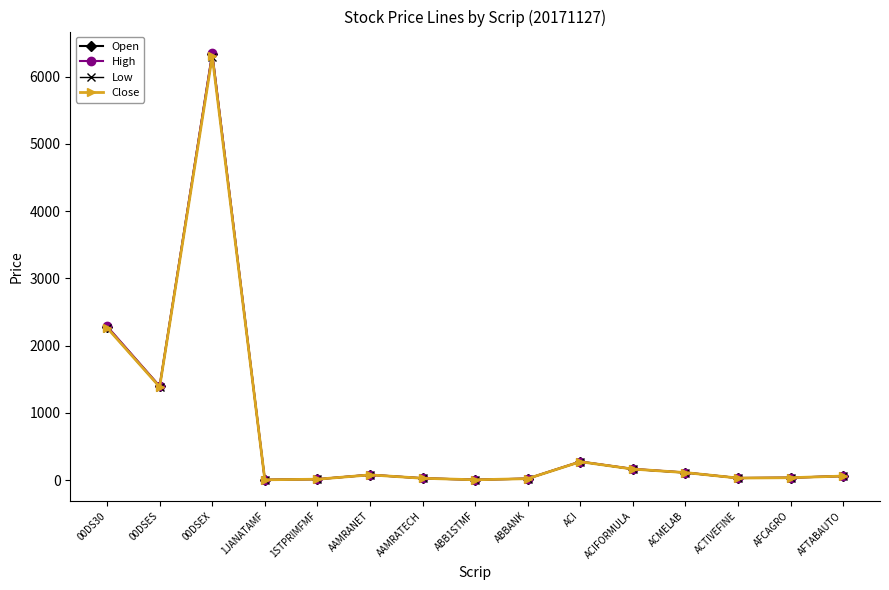

At how many categories does at least one series exceed 561?

3